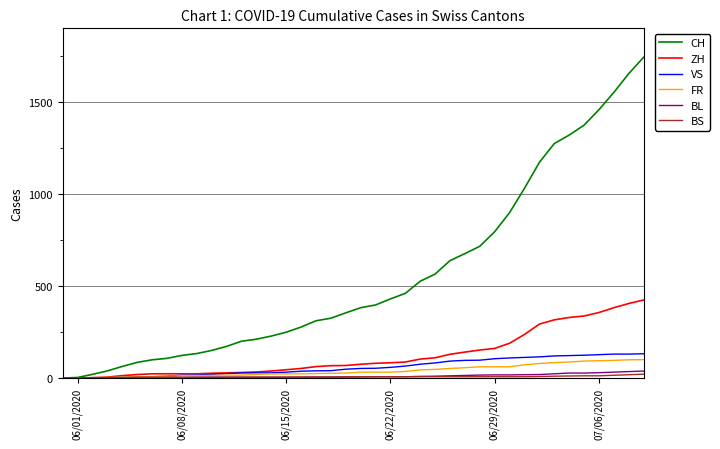

Which series has the largest total across all categories?

CH